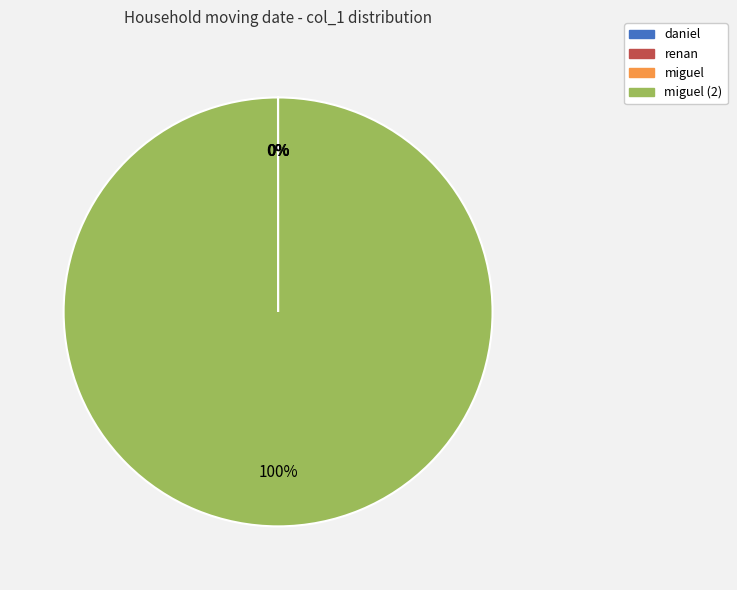

To the nearest percent, what is the difference between the largest and smallest slice percentages?

100%